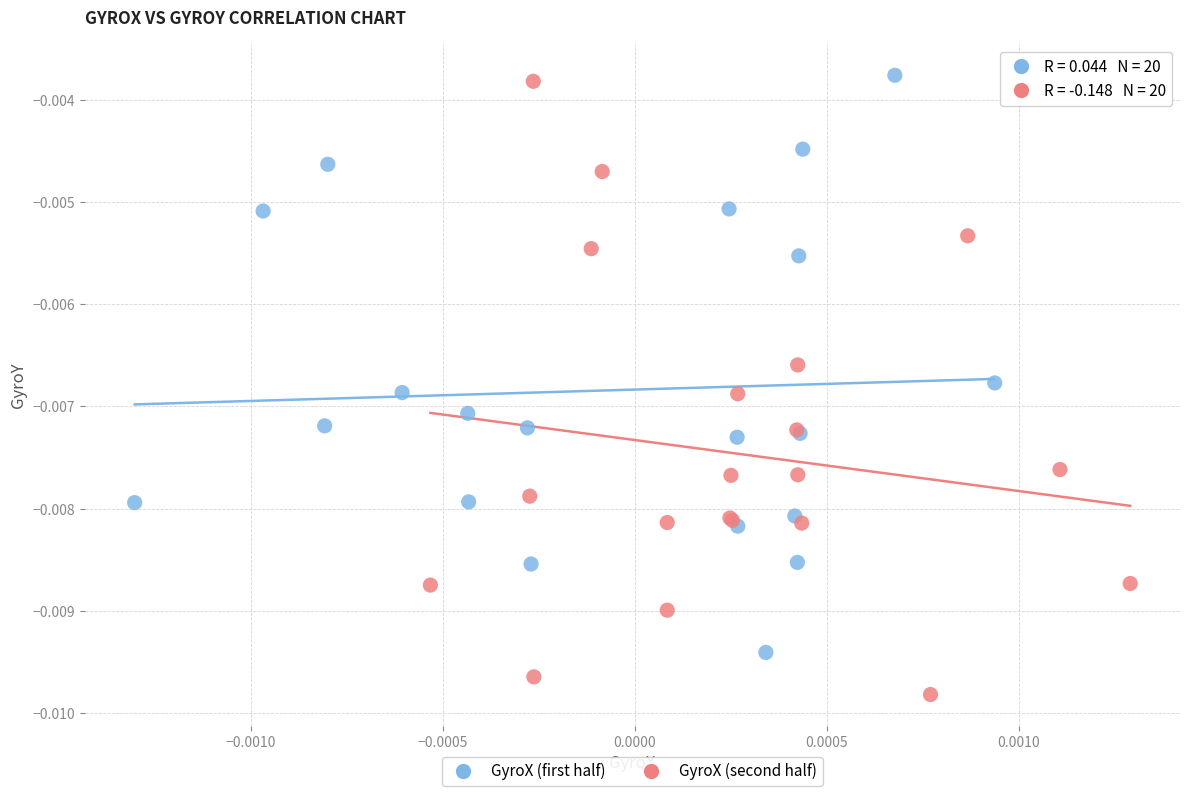

Which series has the largest Y range (max minus min)?

GyroX (second half)